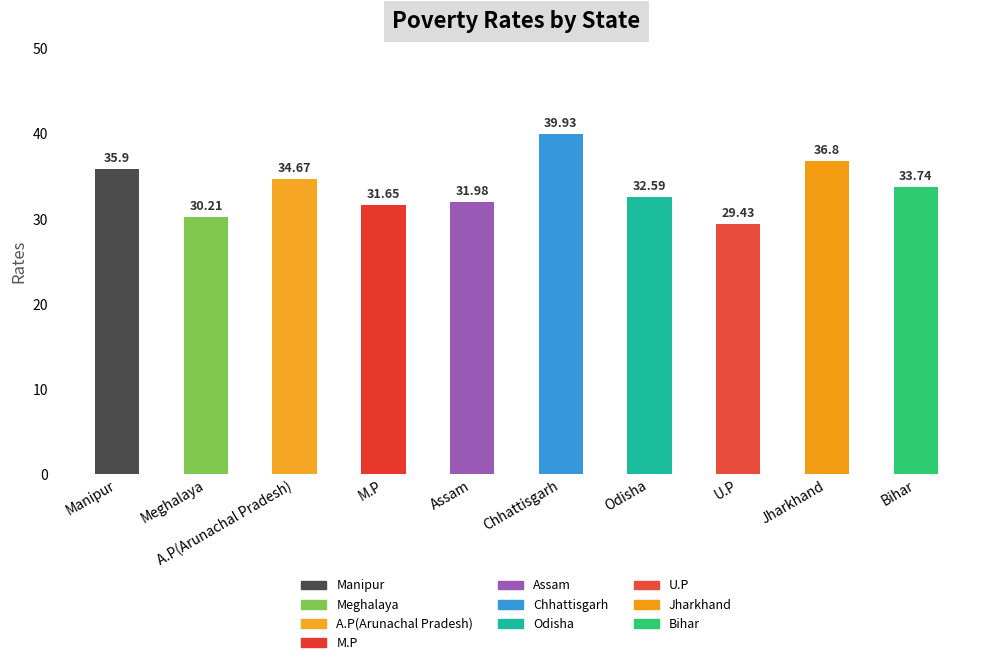

Between Chhattisgarh and Jharkhand, which is larger?

Chhattisgarh